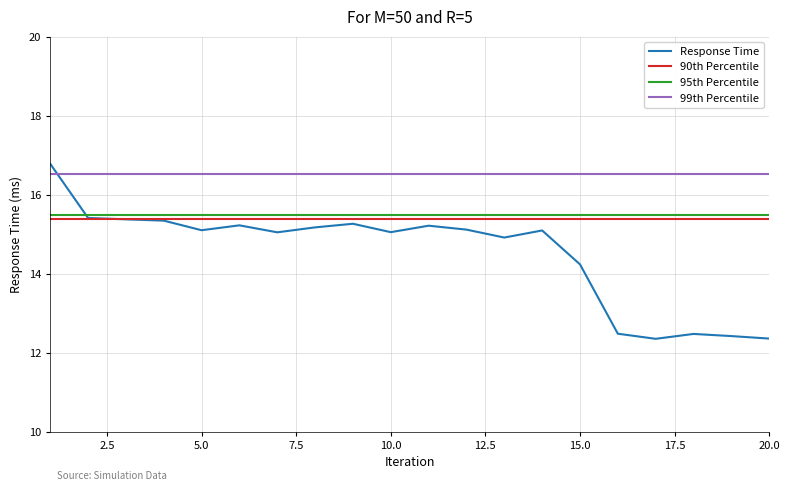

What is the greatest value displayed?

16.8